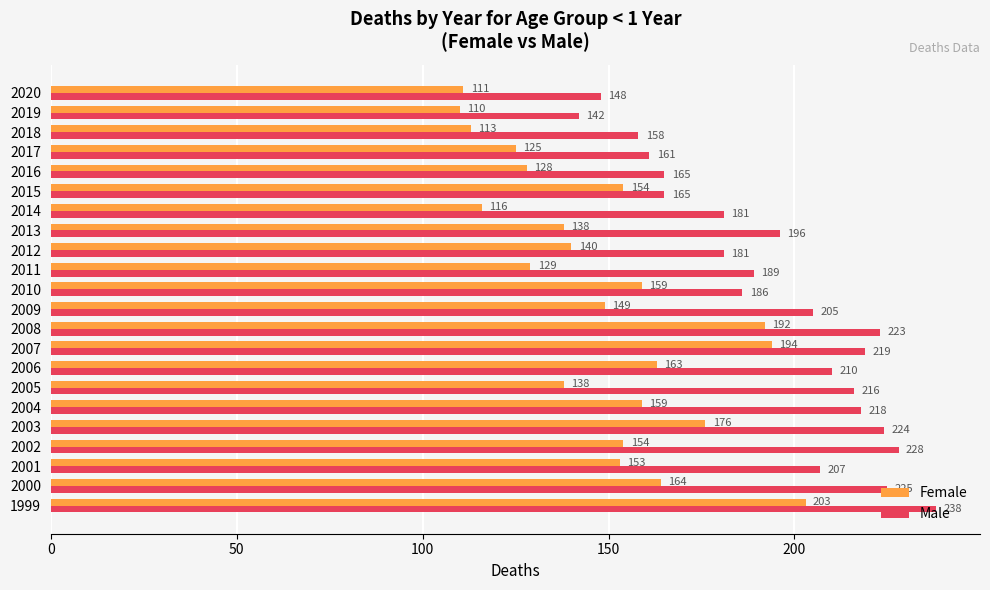

At which label is Male closest to 190?

2011